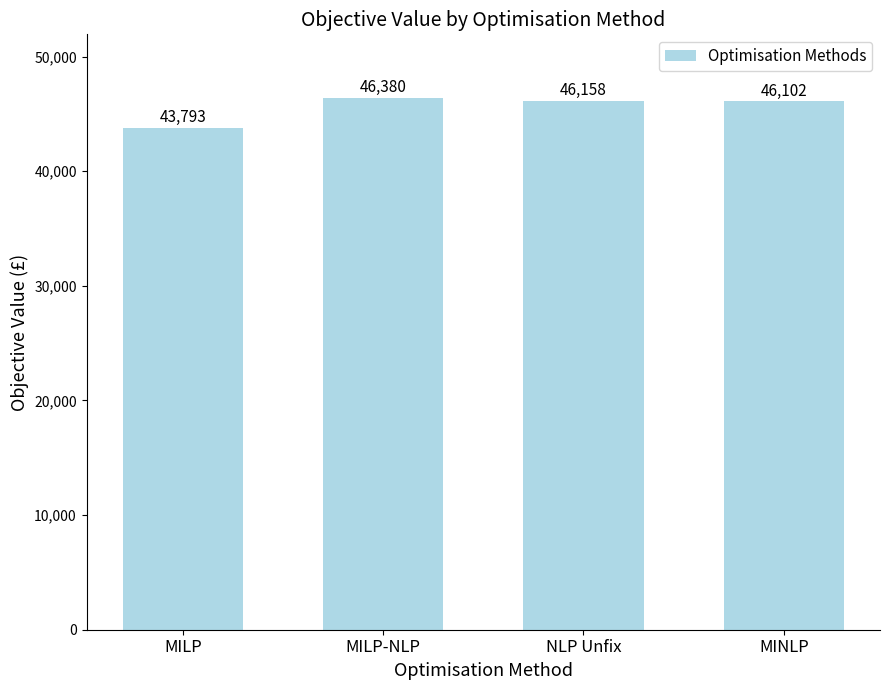

Rank the categories by value from highest to lowest.

MILP-NLP, NLP Unfix, MINLP, MILP